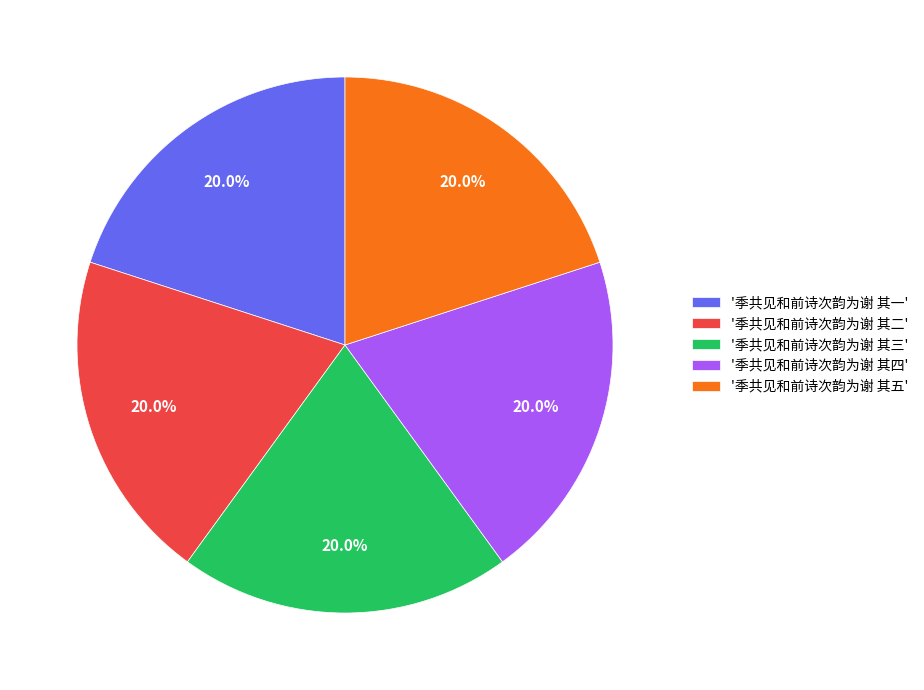

Does '季共见和前诗次韵为谢 其二' account for over 50% of the chart?

No